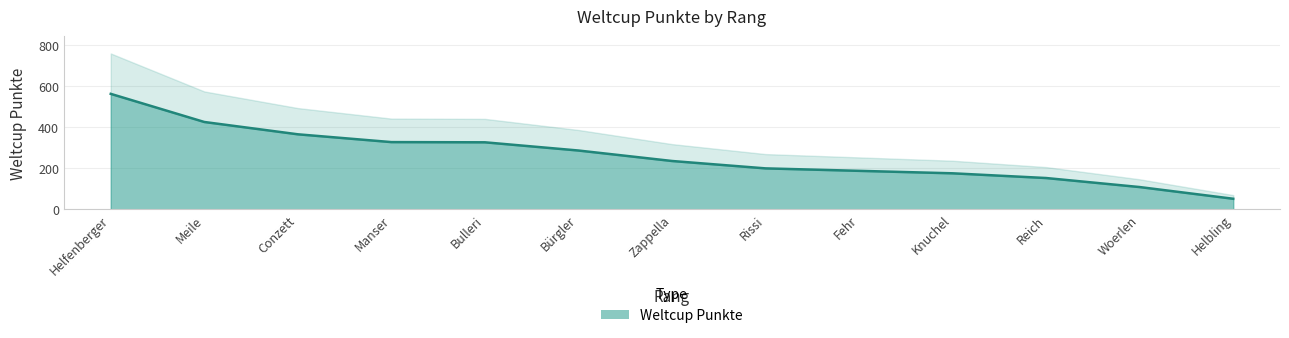

What is the sum of all values?

3398